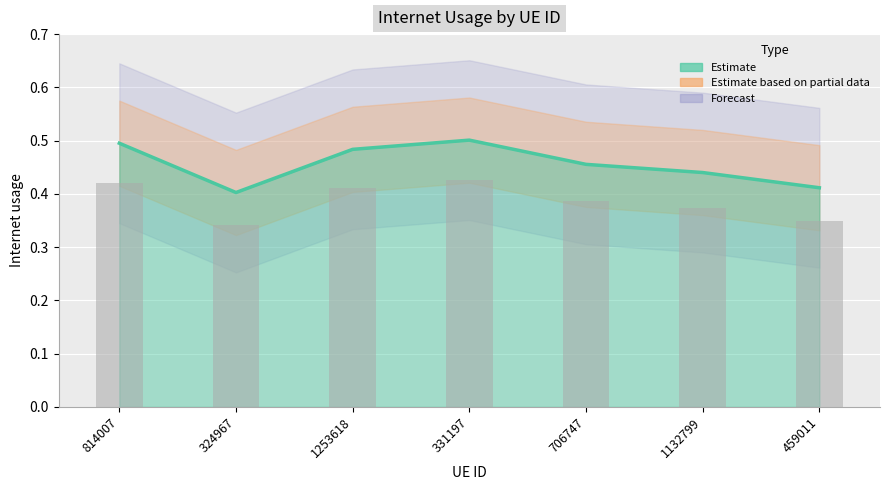

What is the approximate value at 814007?

0.5